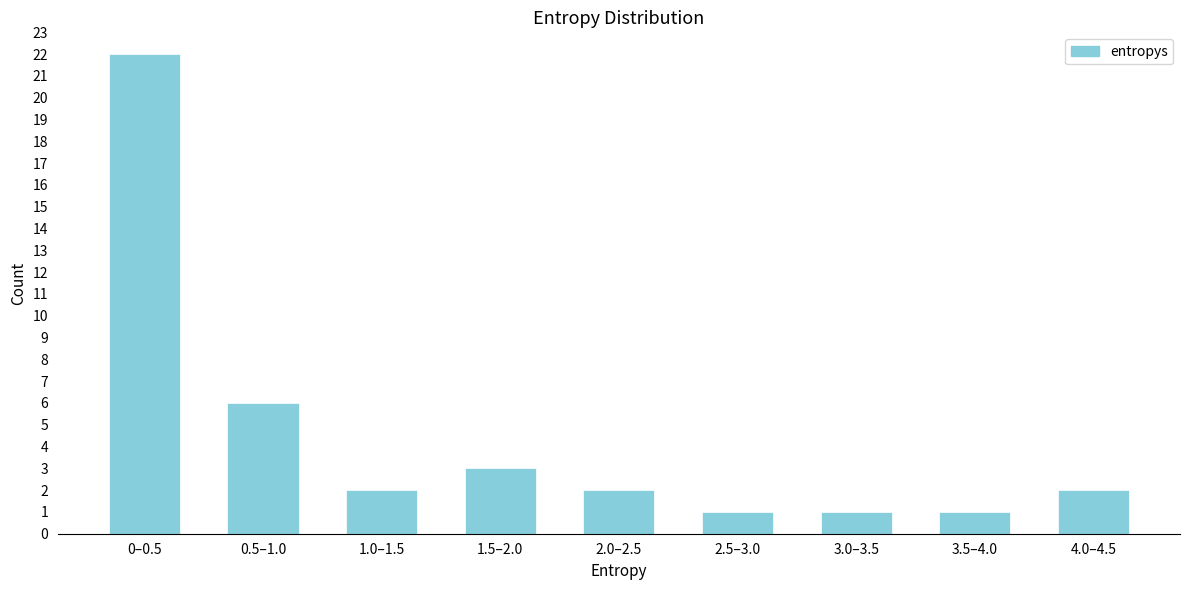

Reading left to right, list all the values displayed in this chart.

22	6	2	3	2	1	1	1	2